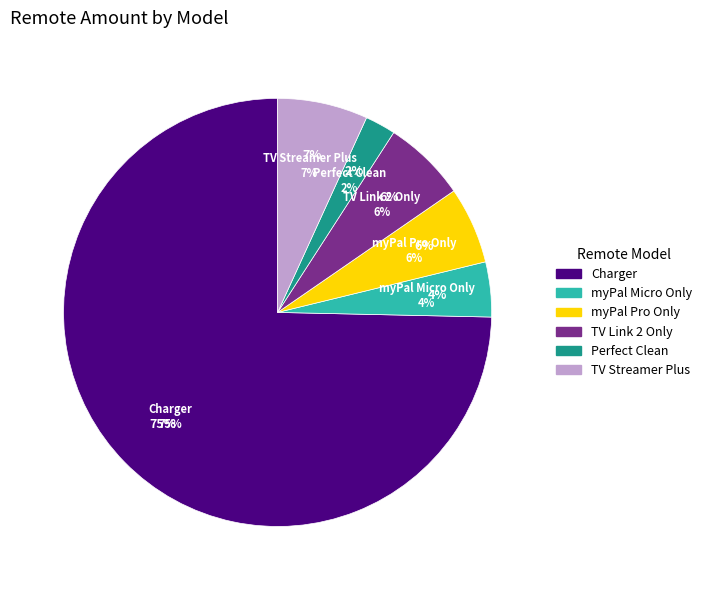

Approximately how many times larger is the value at Perfect Clean compared to TV Streamer Plus?

0.3